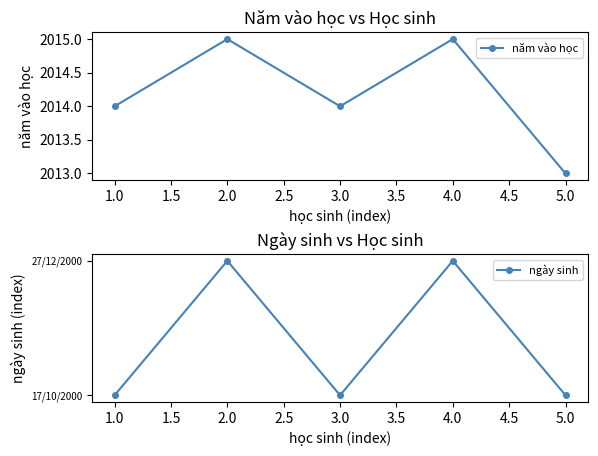

At which category does năm vào học reach its first local valley?

3.0